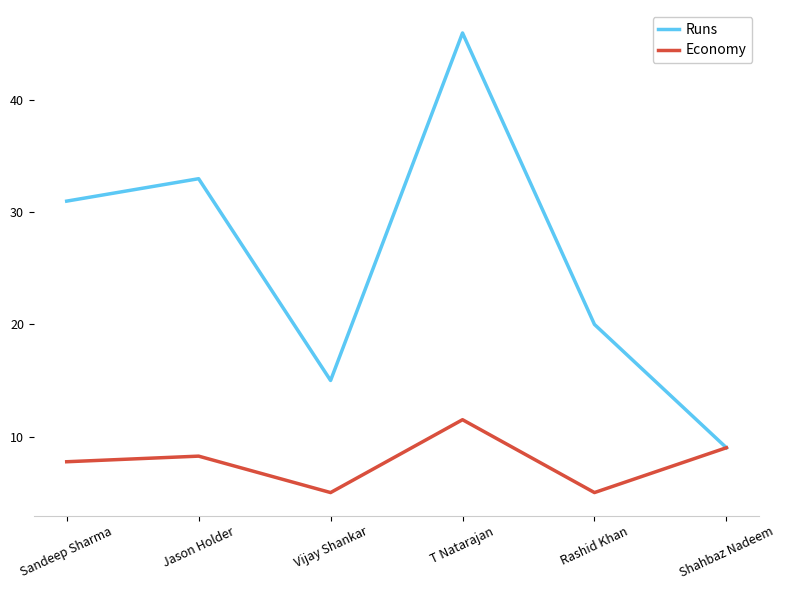

How many distinct data groups are displayed?

2